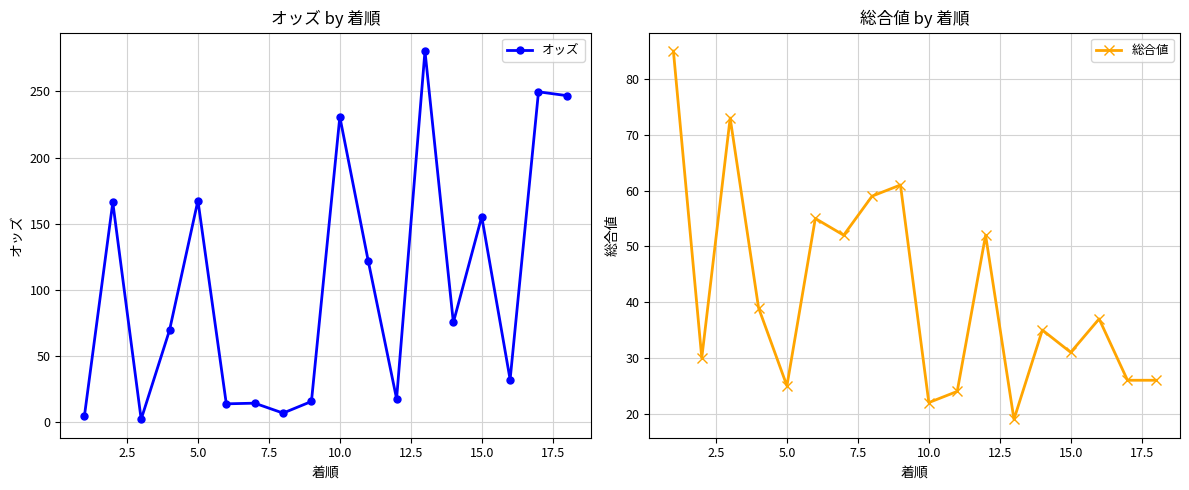

What is the difference between the maximum and minimum values in the オッズ series?

278.4